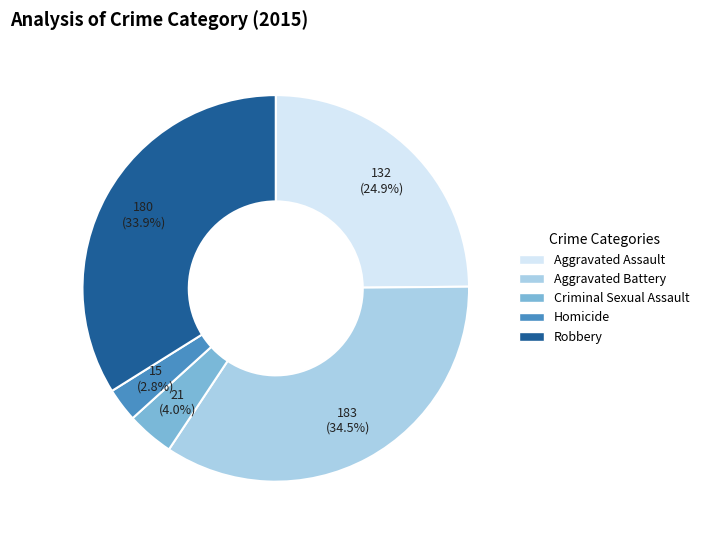

How many segments does this pie chart have?

5